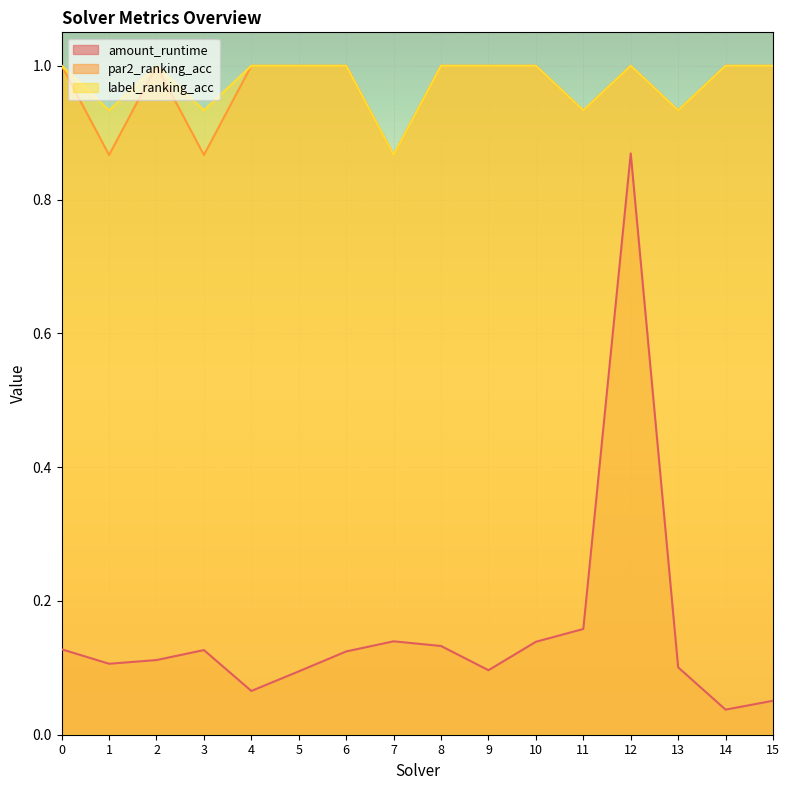

How many interior local peaks does the amount_runtime series have?

3